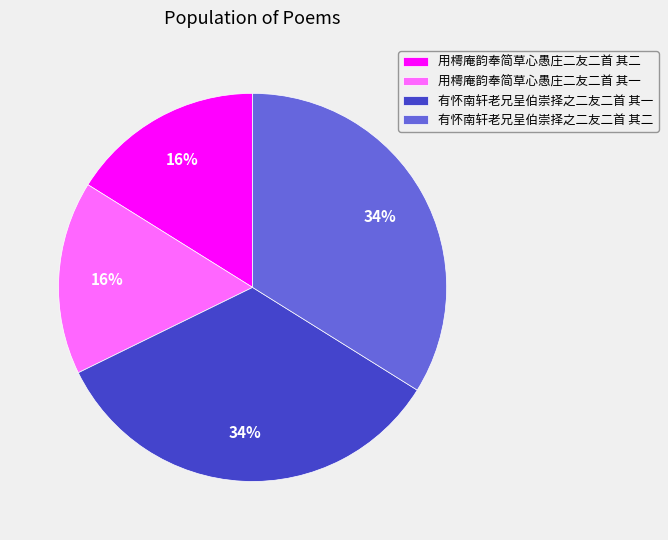

Between 用樗庵韵奉简草心愚庄二友二首 其一 and 有怀南轩老兄呈伯崇择之二友二首 其一, which is larger?

有怀南轩老兄呈伯崇择之二友二首 其一